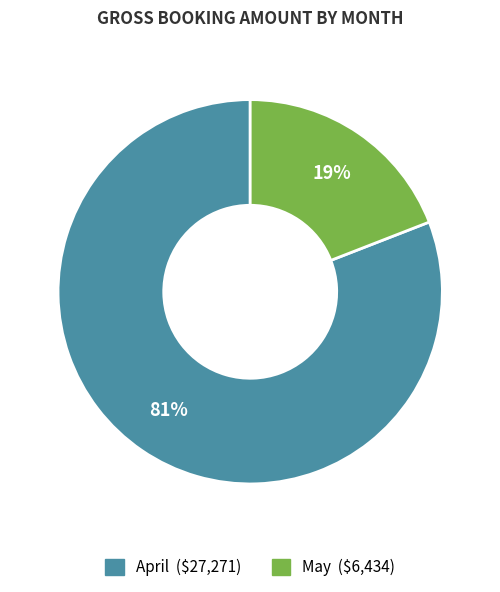

To the nearest percent, what is the difference between the largest and smallest slice percentages?

62%